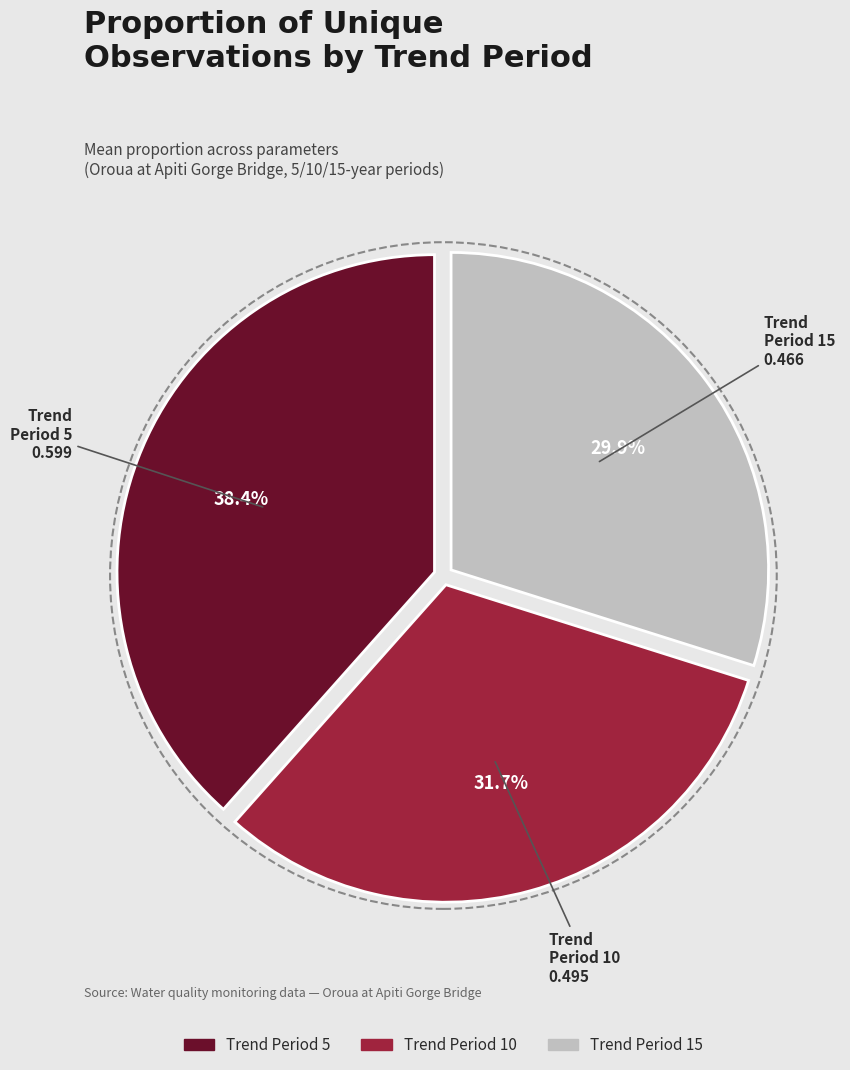

How many segments does this pie chart have?

3